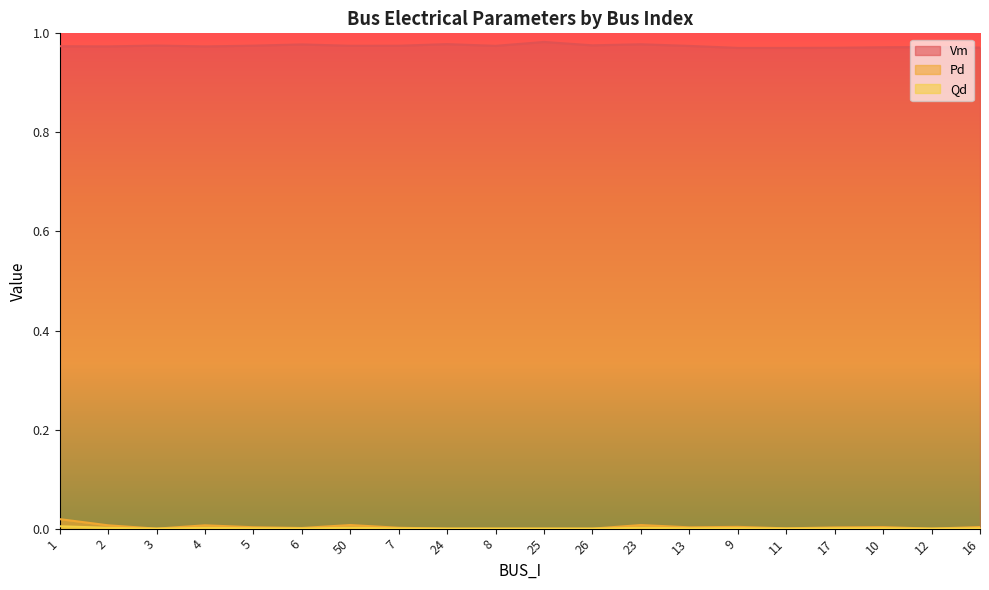

Where is the first local minimum for Vm?

2